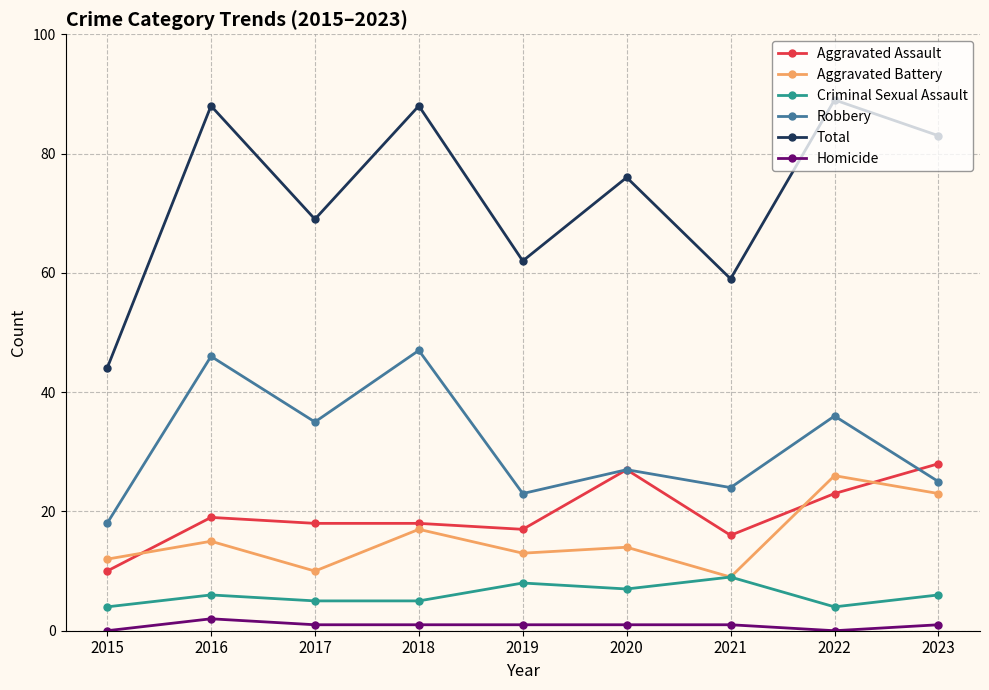

How many lines are shown in the chart?

6